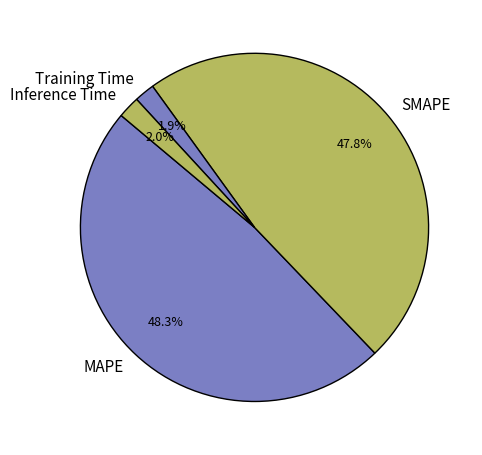

How many slices are in this pie chart?

4